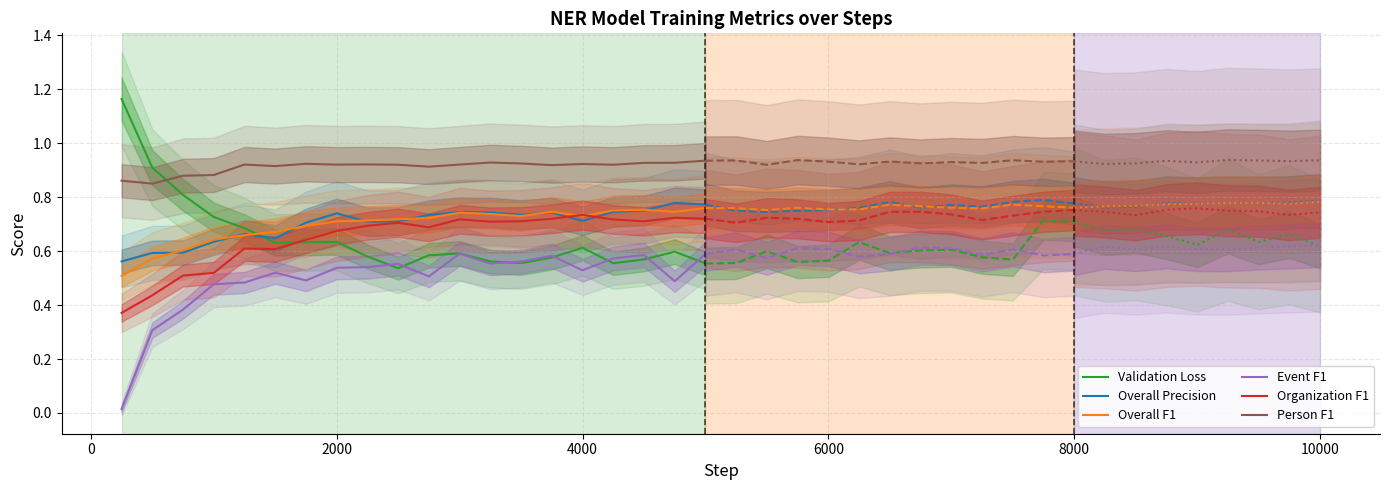

What is the value of the Overall F1 point at the 16th from the left?

0.7